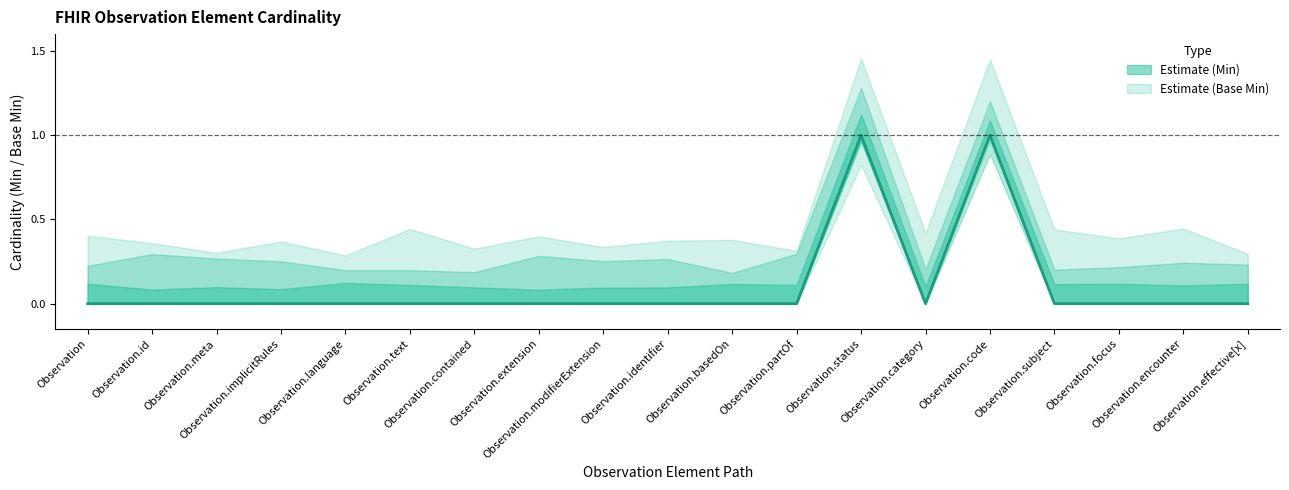

Is the value of Min at Observation.partOf greater than the value of Base Min at Observation.encounter?

No